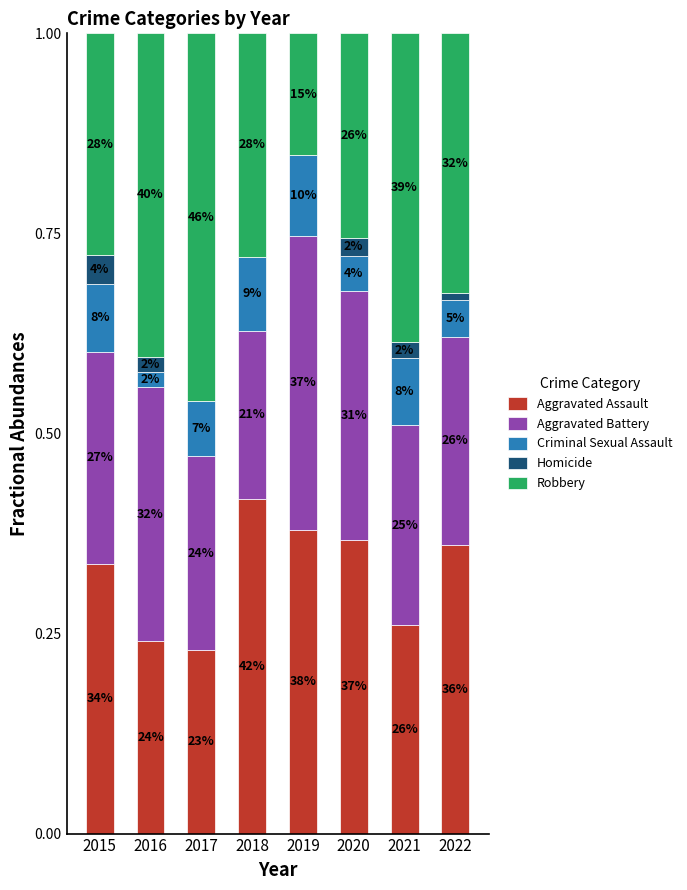

What is the difference between the maximum and minimum values in the Criminal Sexual Assault series?

0.1